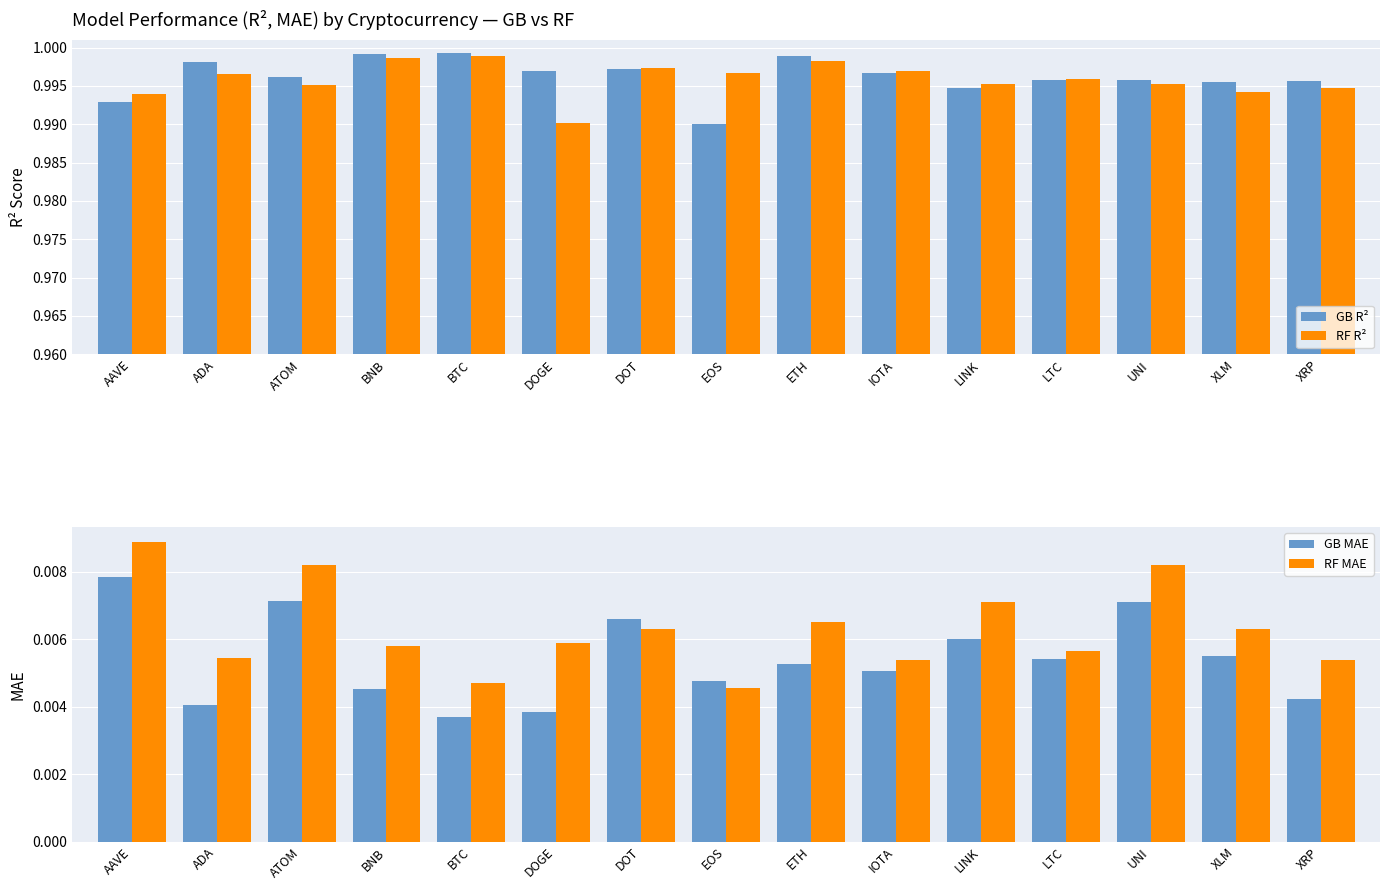

Is it true that GB R² equals 1.0 at XLM?

True